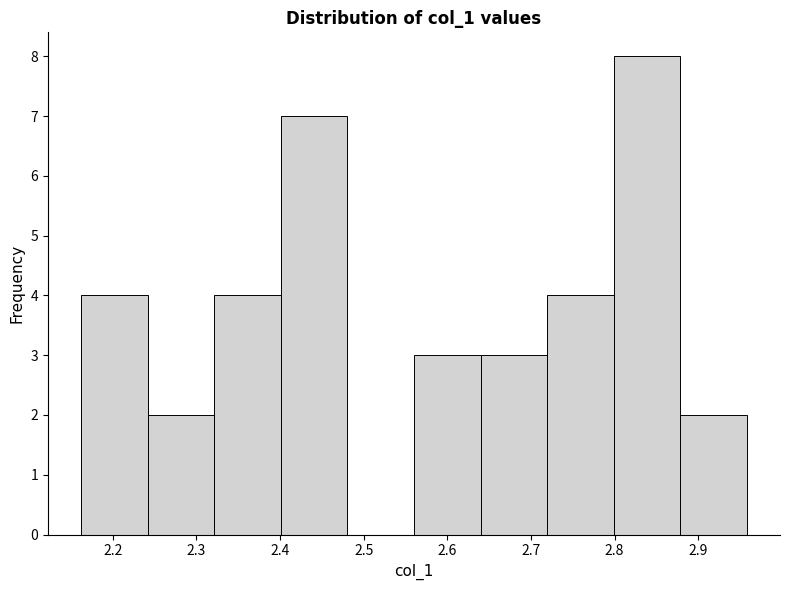

Reading left to right, transcribe this chart: for each bar, give the range it covers on the x-axis and its height. Neither the bar edges nor the heights are printed on the chart, so give them approximately, as read against the axes.

2.16 to 2.24: 4
2.24 to 2.32: 2
2.32 to 2.40: 4
2.40 to 2.48: 7
2.48 to 2.56: 0
2.56 to 2.64: 3
2.64 to 2.72: 3
2.72 to 2.80: 4
2.80 to 2.88: 8
2.88 to 2.96: 2